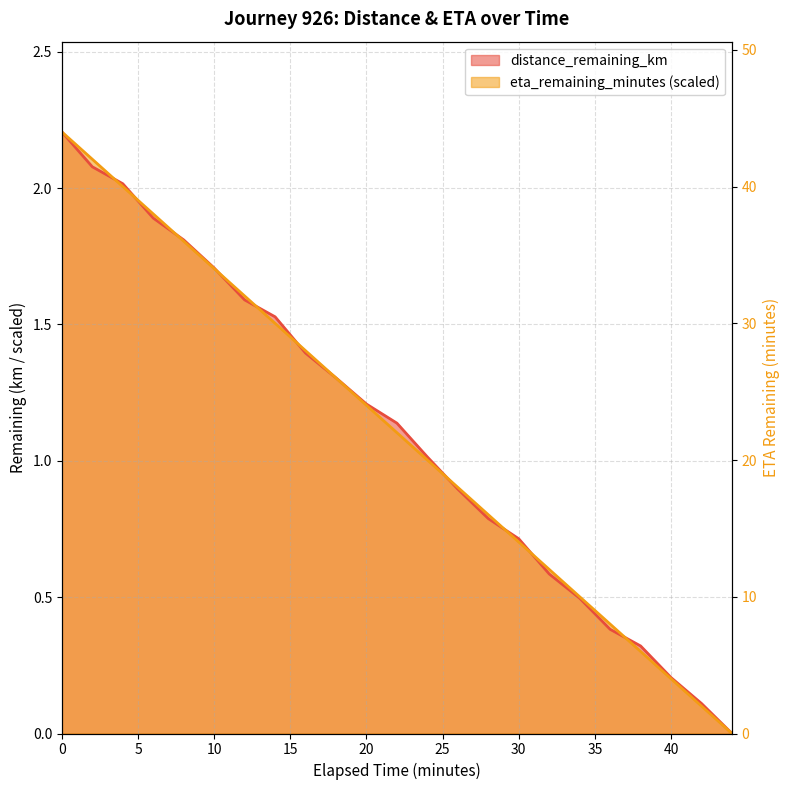

What is the label of the 5th point from the right?

36.0